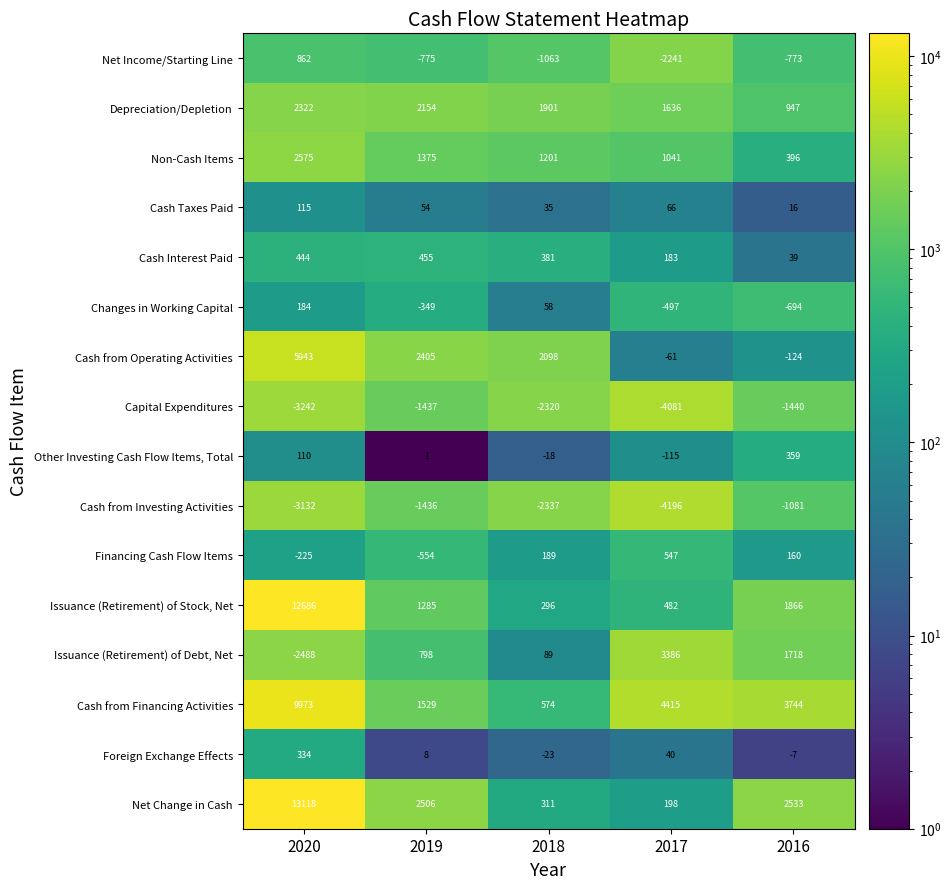

What is the lowest value of the Other Investing Cash Flow Items, Total series?

-115